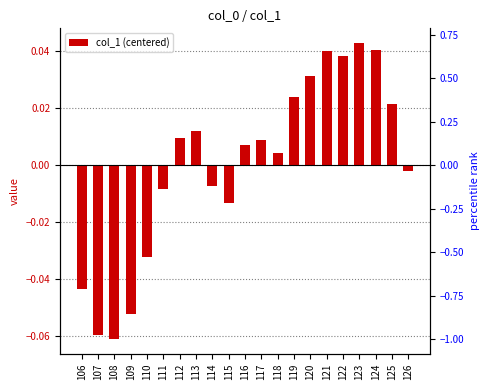

Reading left to right, transcribe all the data shown in this chart.

-0.0	-0.1	-0.1	-0.1	-0.0	-0.0	0.0	0.0	-0.0	-0.0	0.0	0.0	0.0	0.0	0.0	0.0	0.0	0.0	0.0	0.0	-0.0